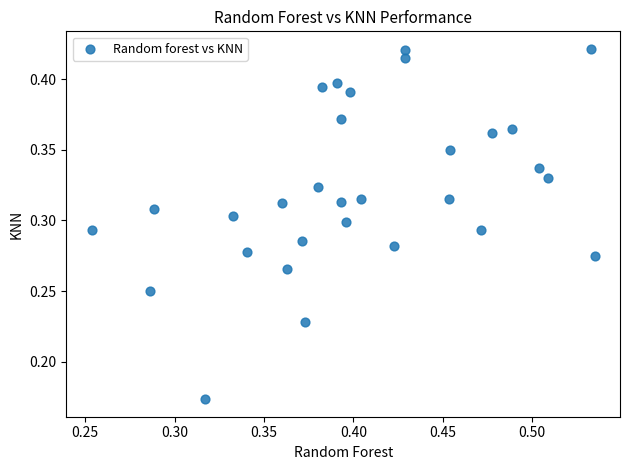

Count the number of points in this scatter plot.

30